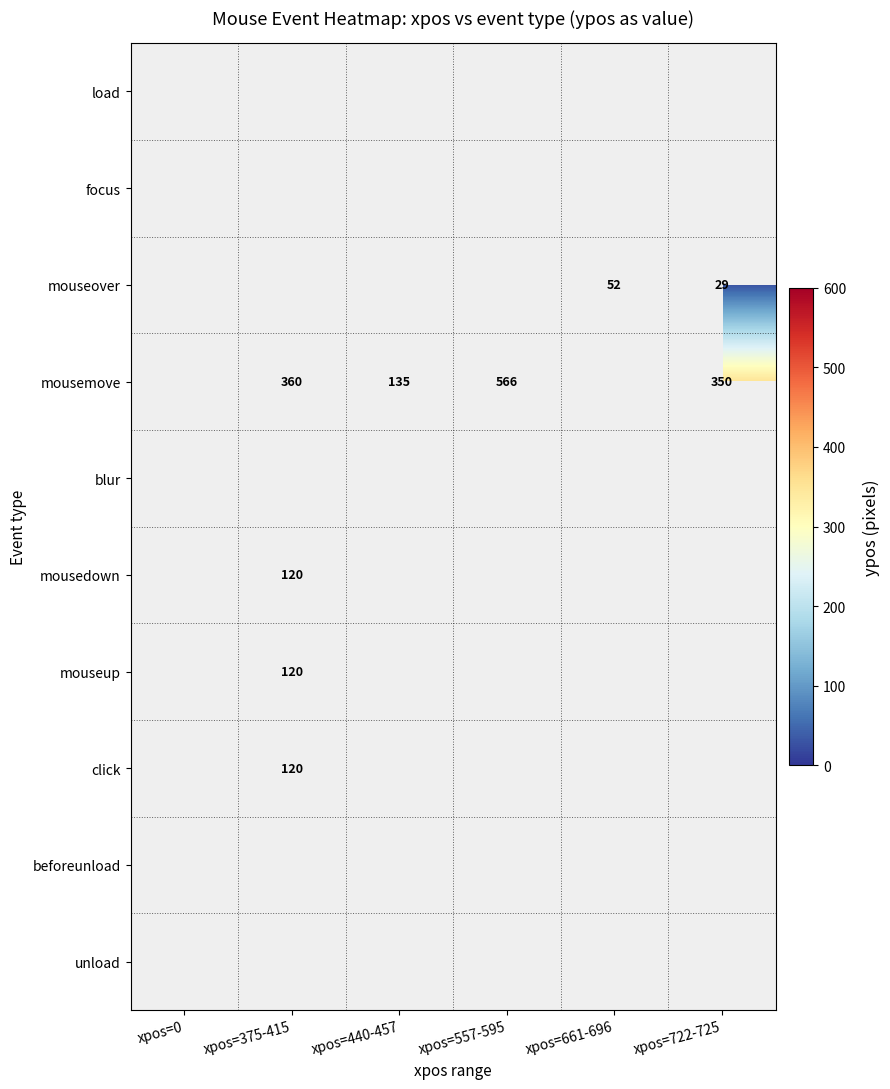

The mousedown series shows 120 at xpos=375-415. True or false?

True